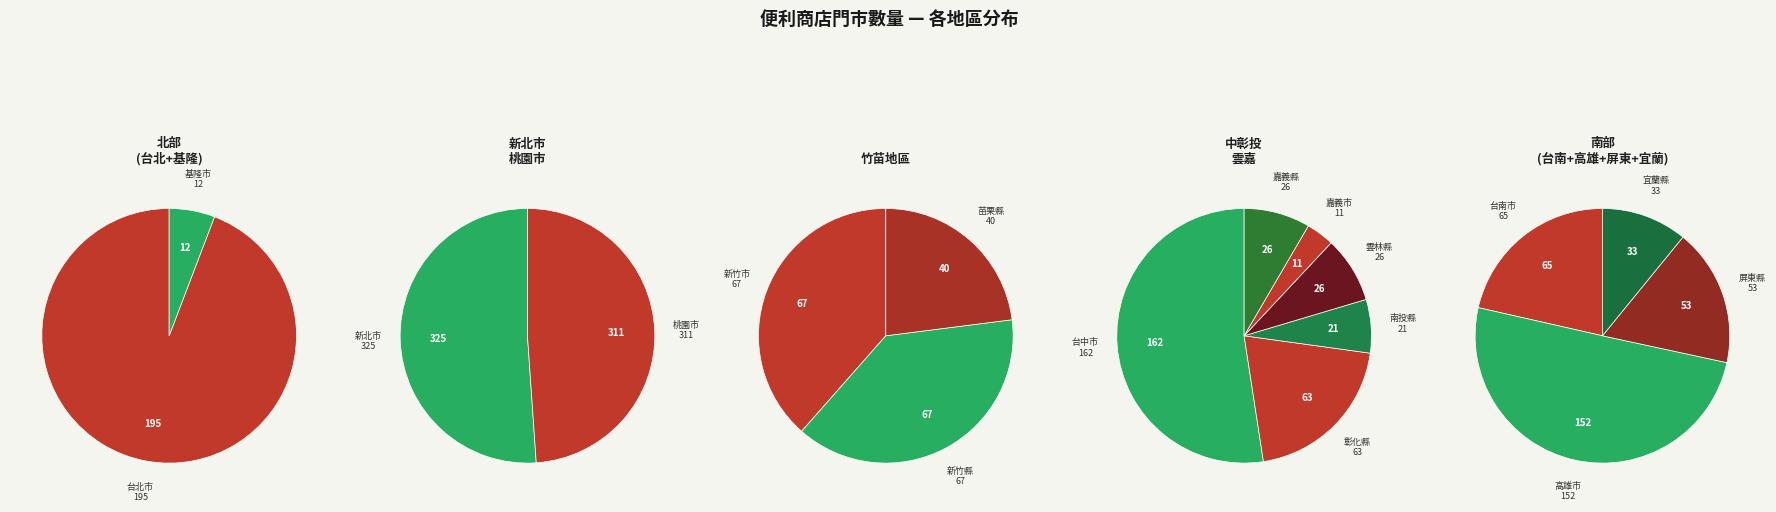

How many slices are in this pie chart?

17